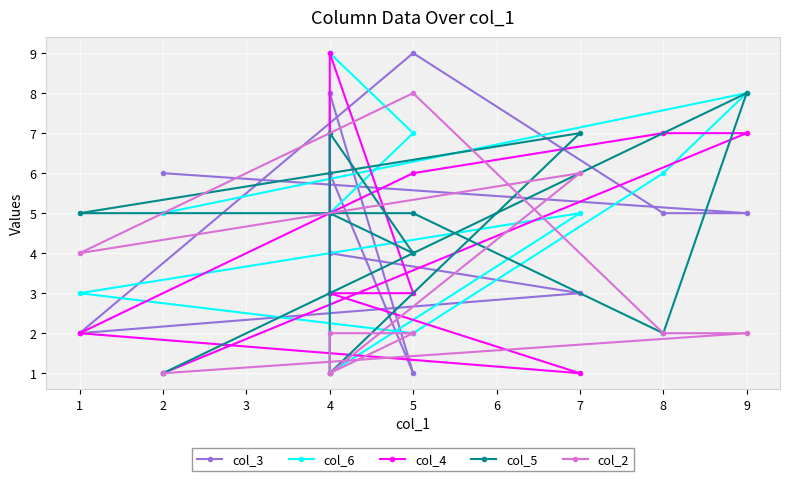

At which category is the sum across all series the highest?

4